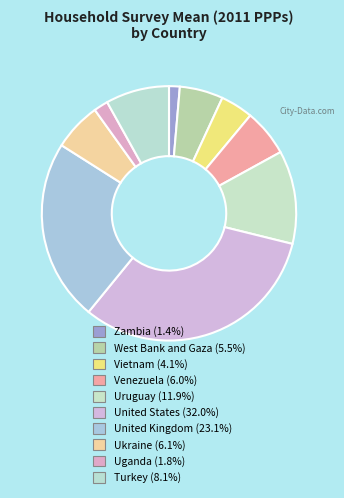

How many slices are in this pie chart?

10